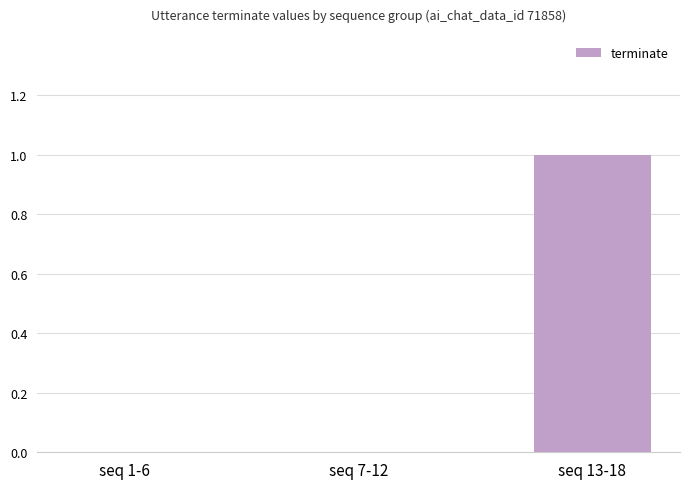

The value at seq 1-6 is 0. True or false?

True